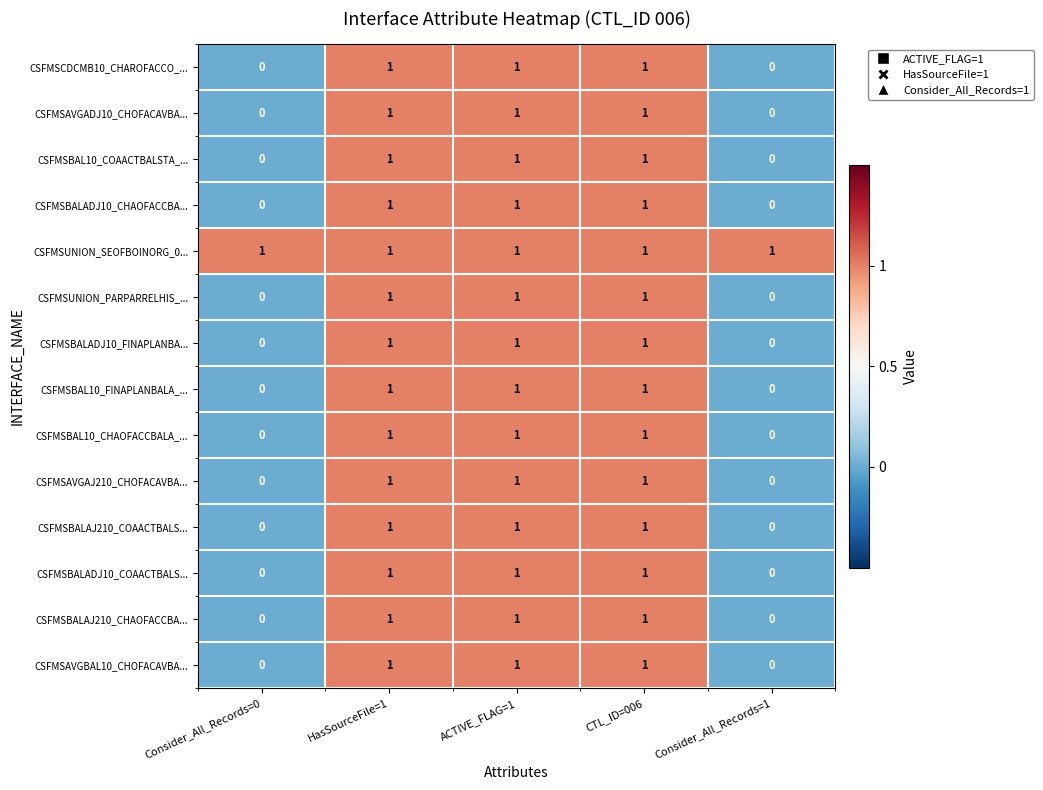

The value of CSFMSAVGBAL10_CHOFACAVBA... at Consider_All_Records=1 is -1. True or false?

False